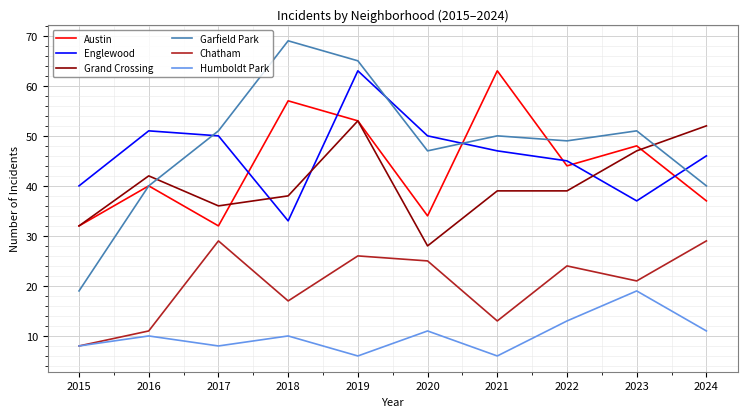

What is the spread (max minus min) of values at 2018?

59